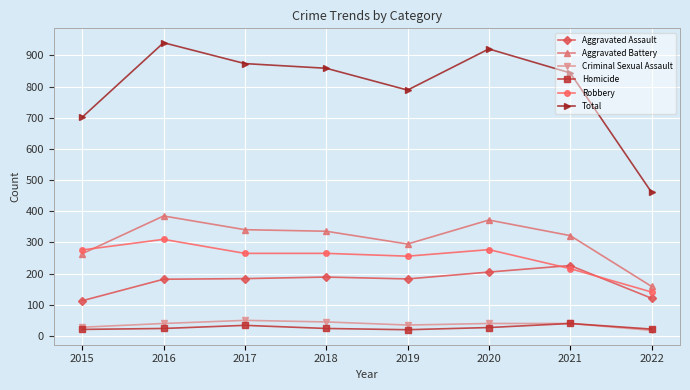

How many times do Robbery and Aggravated Assault cross each other?

2